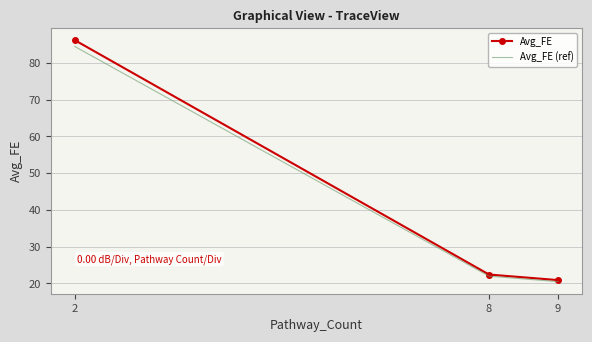

At 2, list the series in order from largest to smallest.

Avg_FE, Avg_FE (ref)